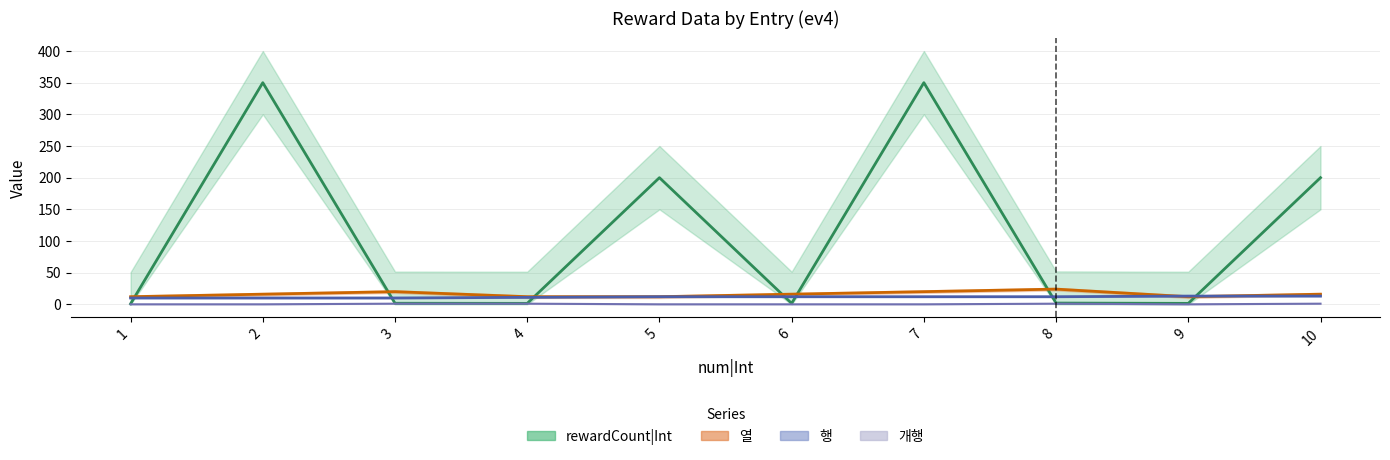

At how many categories does at least one series exceed 133?

4